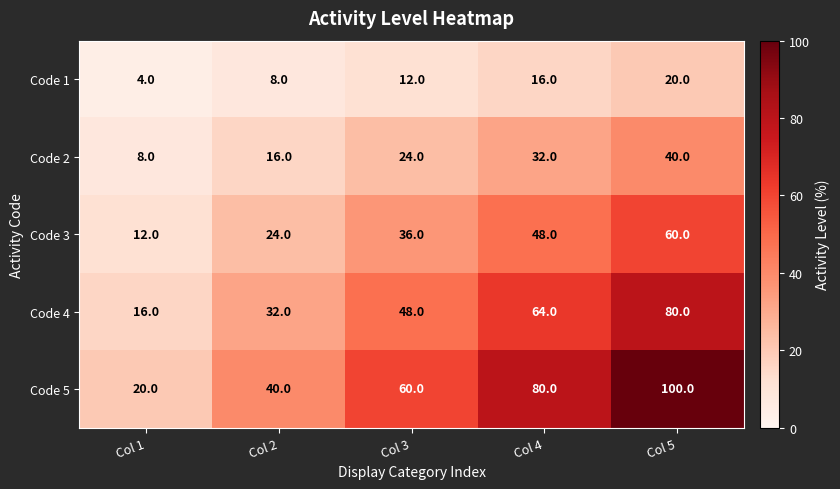

List the series in order of their peak value, highest first.

Code 5, Code 4, Code 3, Code 2, Code 1